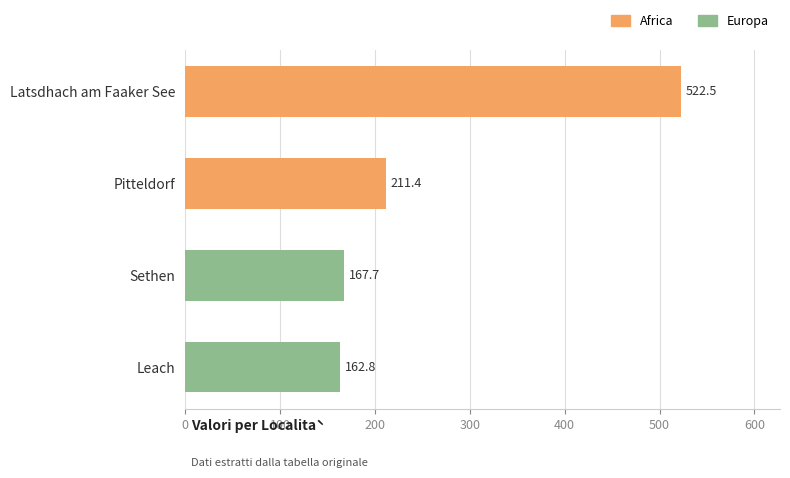

The chart shows a value of 762.5 at Latsdhach am Faaker See. True or false?

False